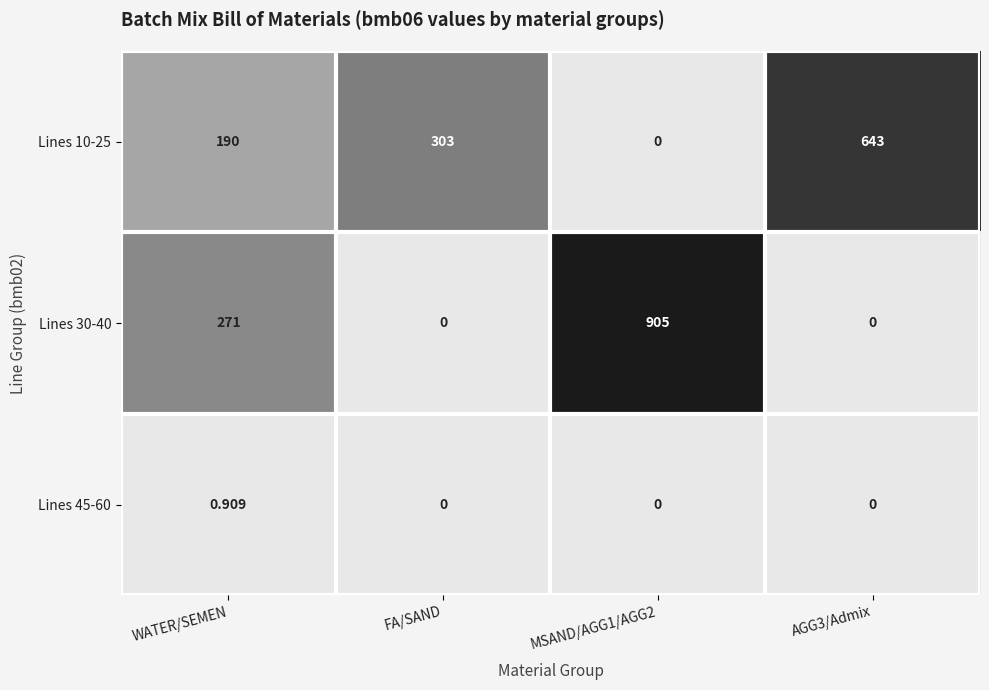

At which label is Lines 10-25 closest to 321?

FA/SAND